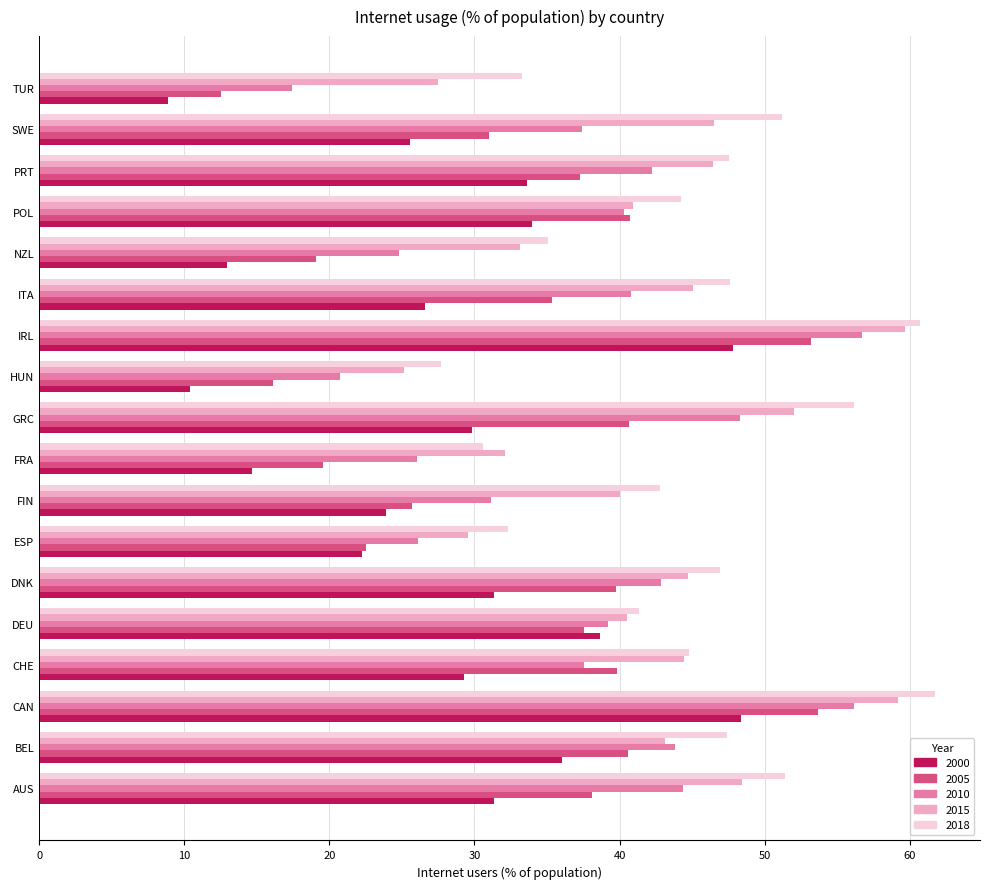

At which label does 2018 reach its minimum?

HUN